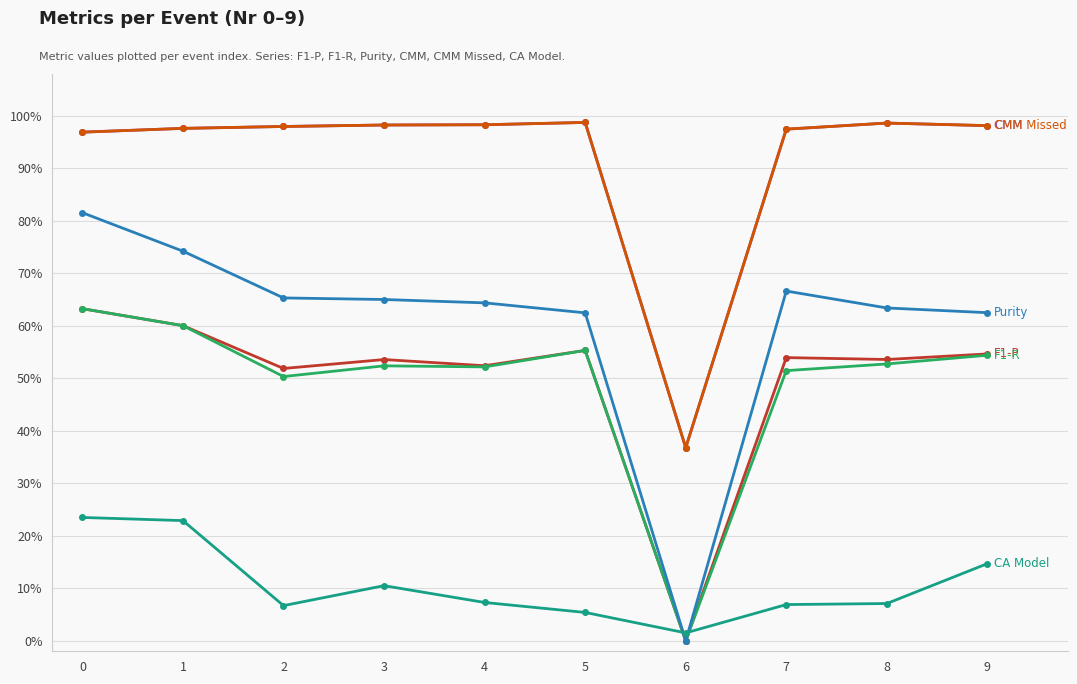

Does the chart have visible grid lines?

Yes